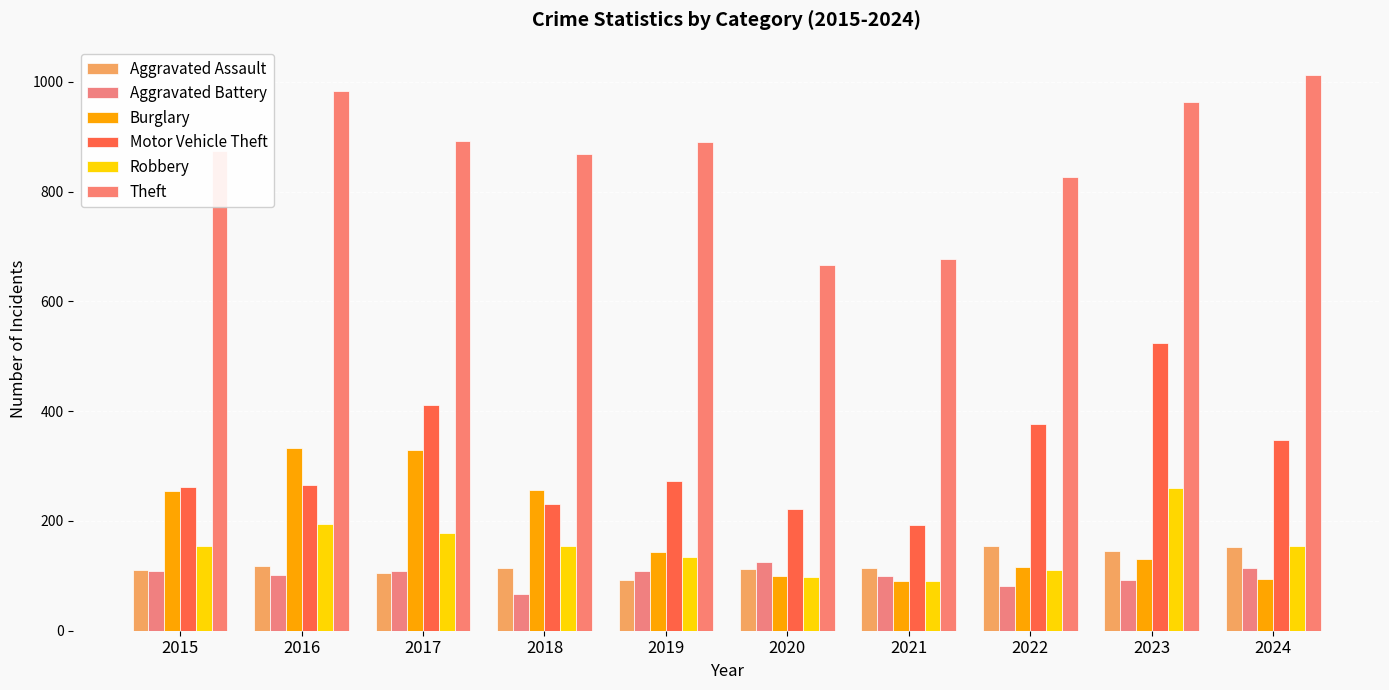

What is the sum of the Robbery values at 2016 and 2020?

291